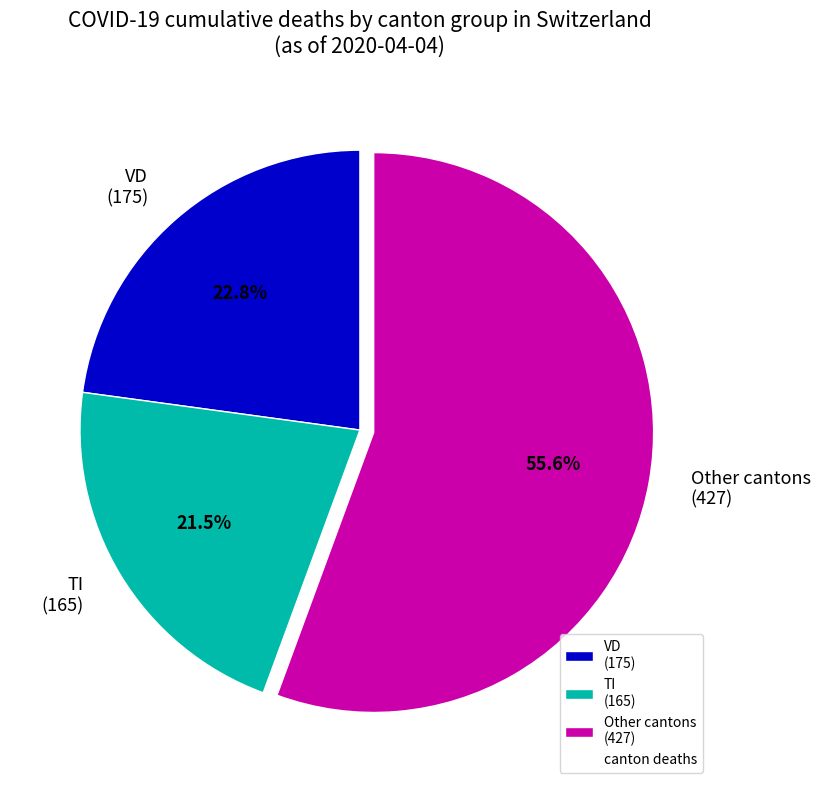

What is the total percentage of VD (175) and Other cantons (427)?

78.5%